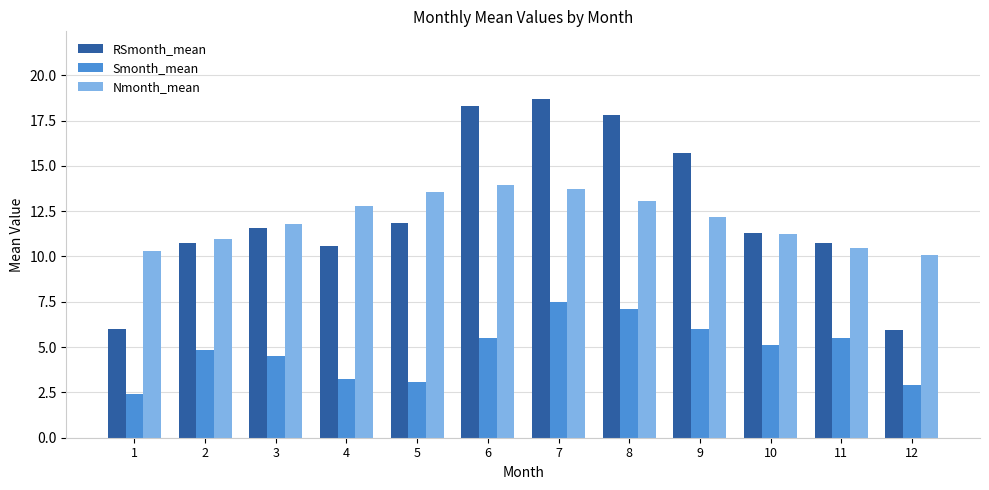

Which series has the largest total across all categories?

RSmonth_mean